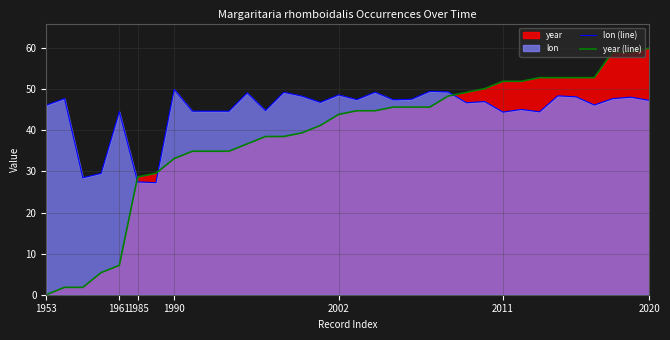

Which series has the largest total across all categories?

lon (line)